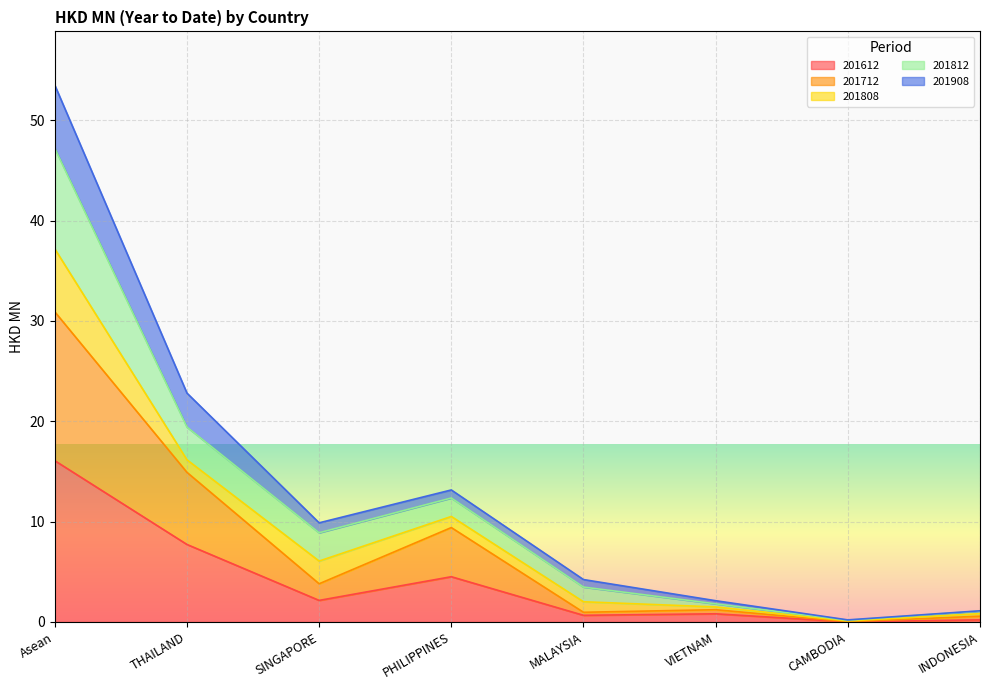

Which series has the largest total across all categories?

201908